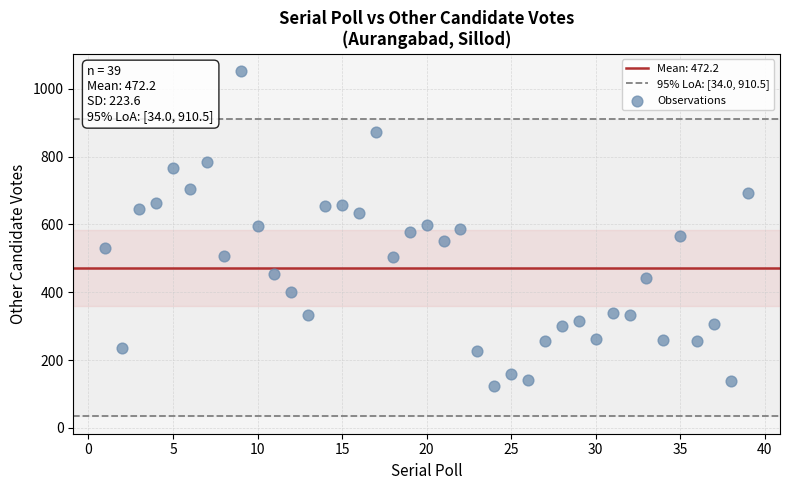

What is the range of Y values (max minus min)?

927